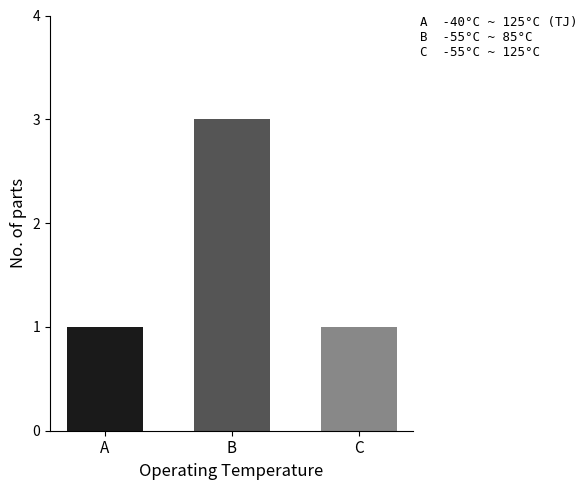

What is the maximum value shown in the chart?

3